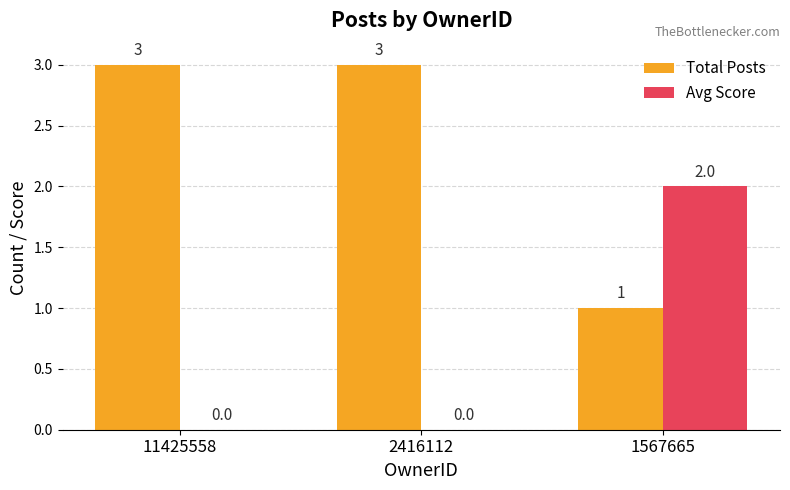

True or false: Total Posts has a value of 1 at 1567665.

True